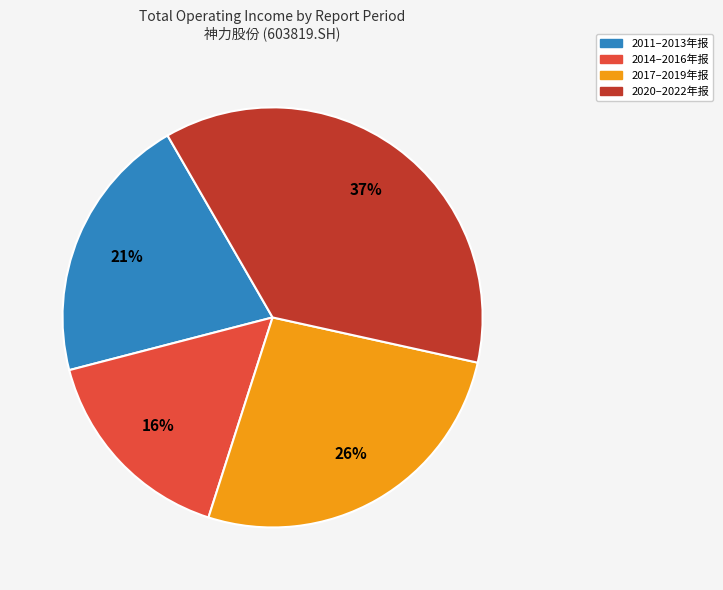

Does any single category account for the majority?

No